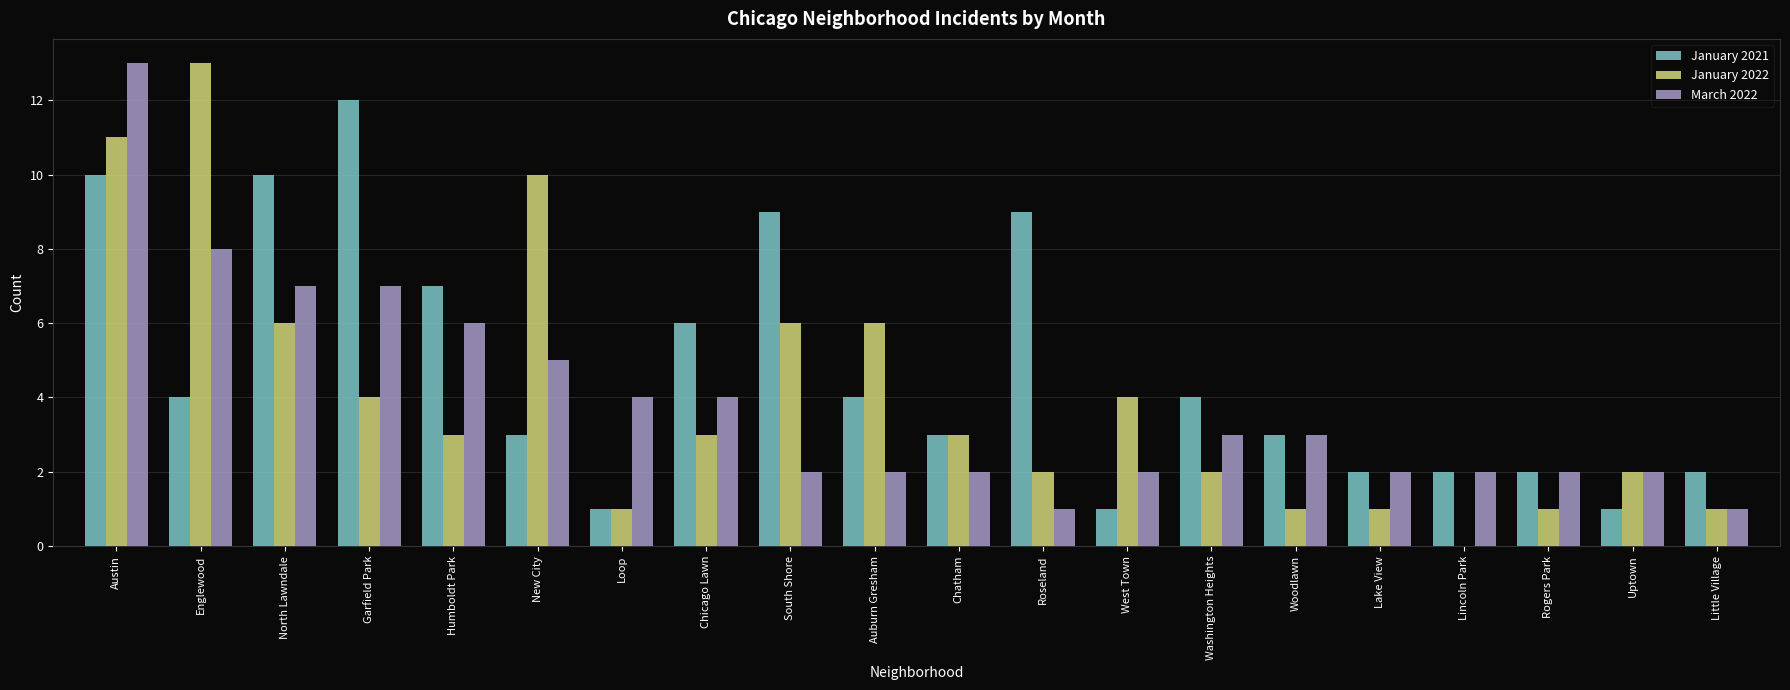

How many groups of bars are there?

20